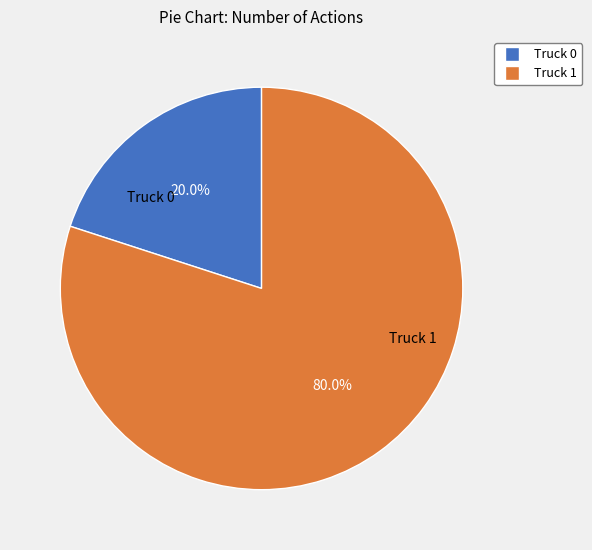

To the nearest percent, what portion does Truck 0 represent?

20%